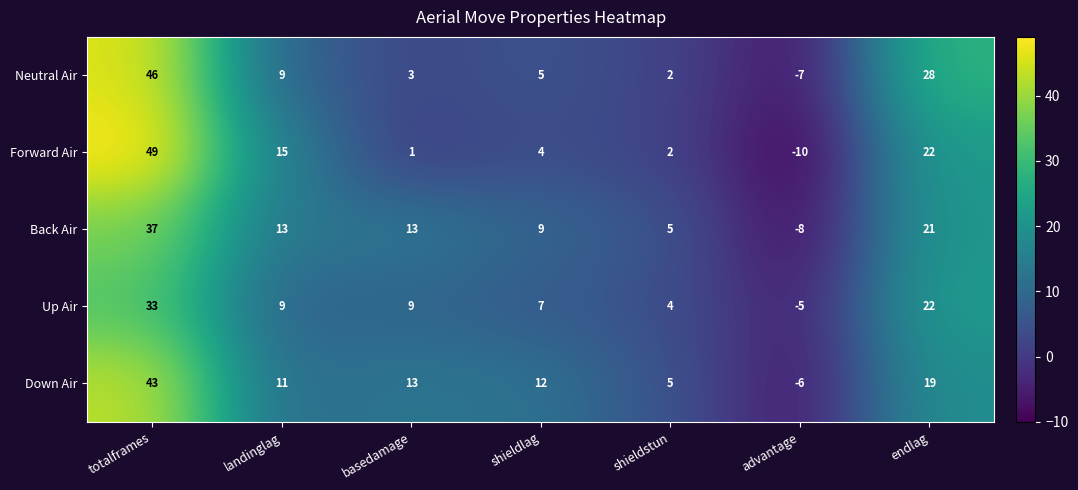

Rank the series by their average value, from highest to lowest.

Down Air, Back Air, Neutral Air, Forward Air, Up Air